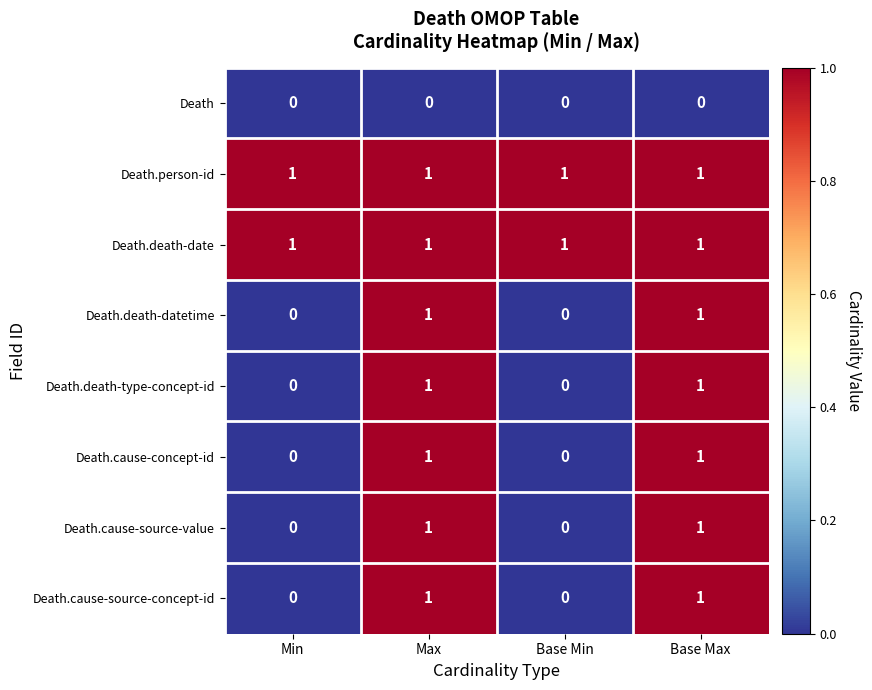

What is the greatest value displayed?

1